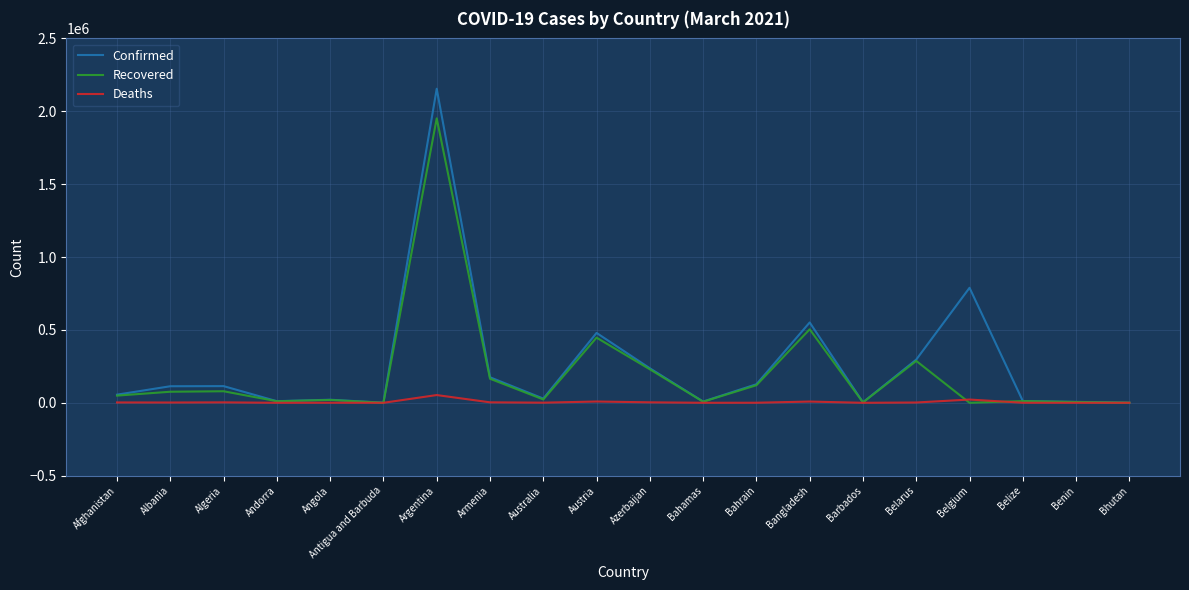

Which series has the largest range (max minus min)?

Confirmed